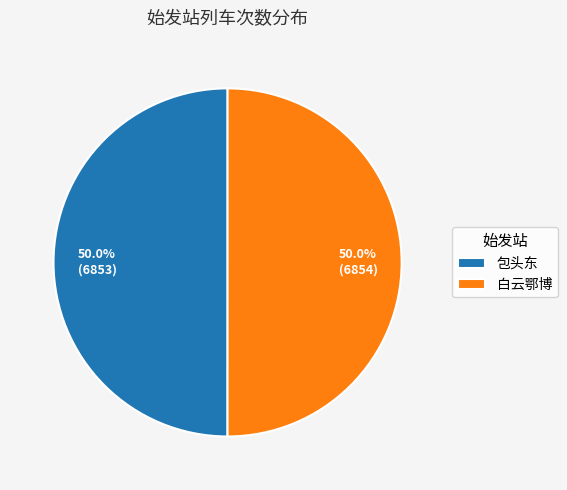

What is the ratio of the value at 白云鄂博 to the value at 包头东?

1.0